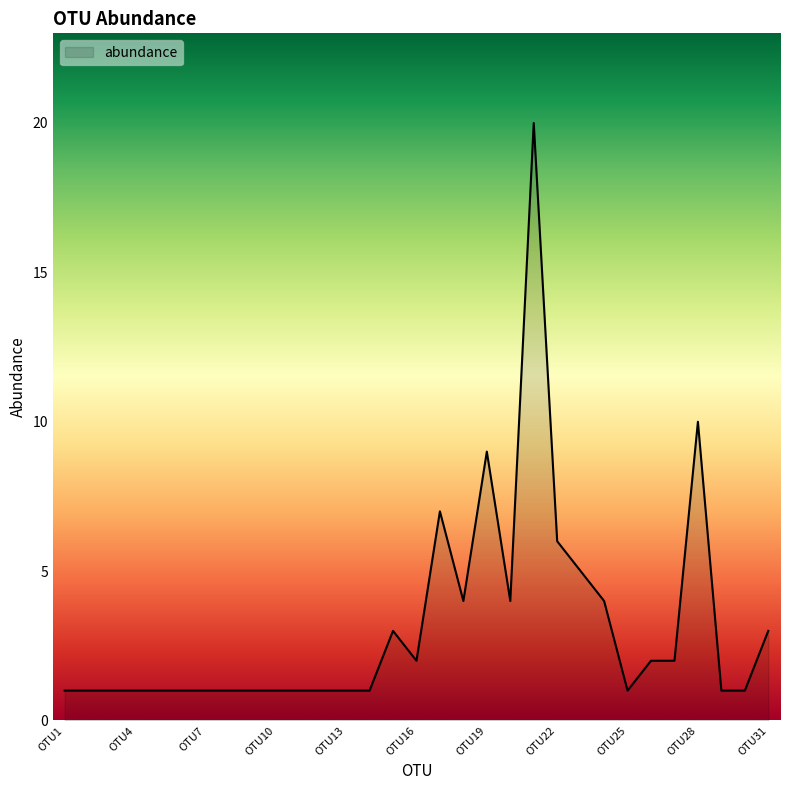

What is the difference between the maximum and minimum values?

19